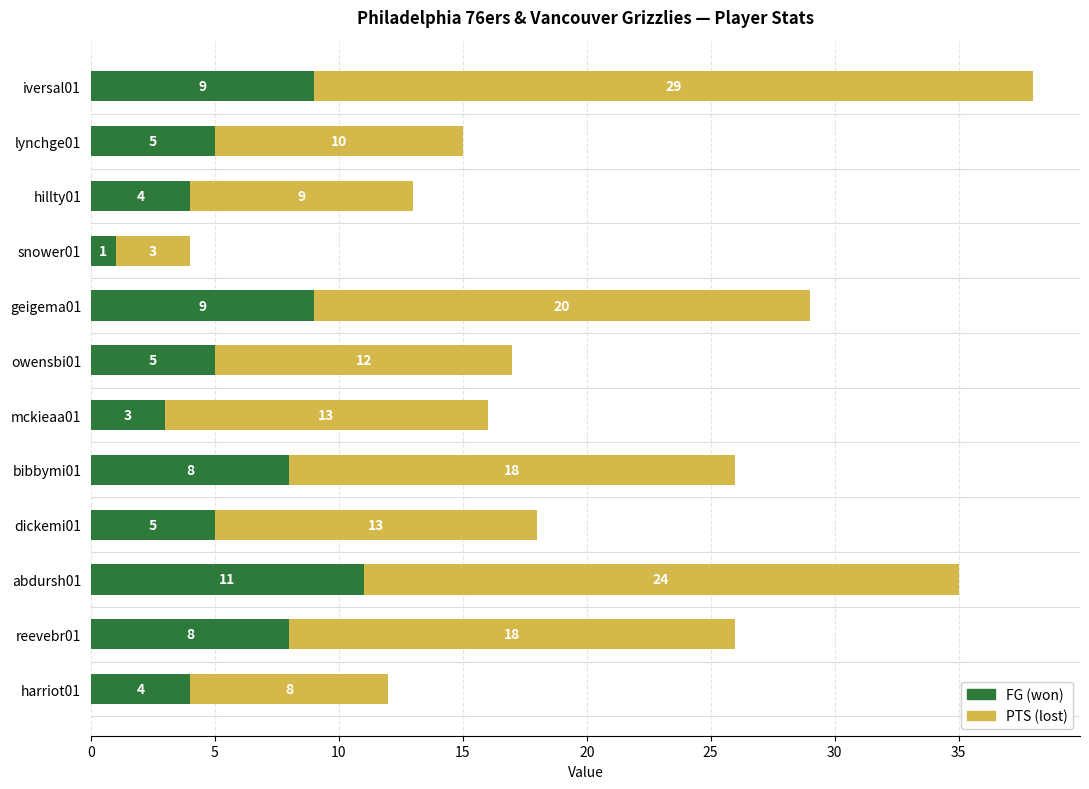

What is the total value across all series at bibbymi01?

26